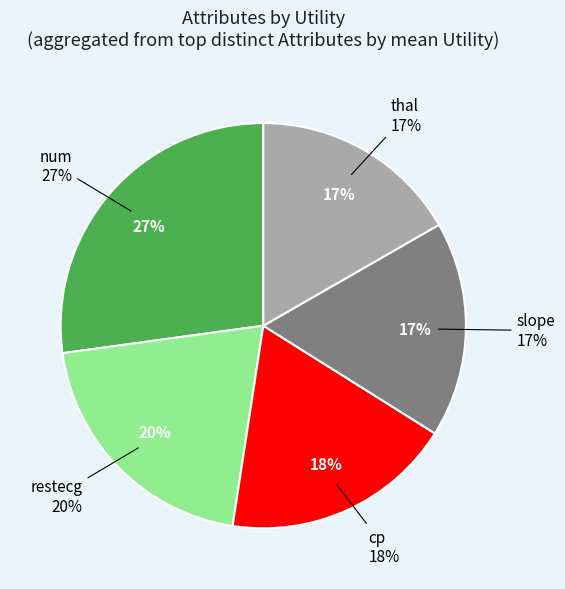

What is the smallest slice in the pie chart?

thal